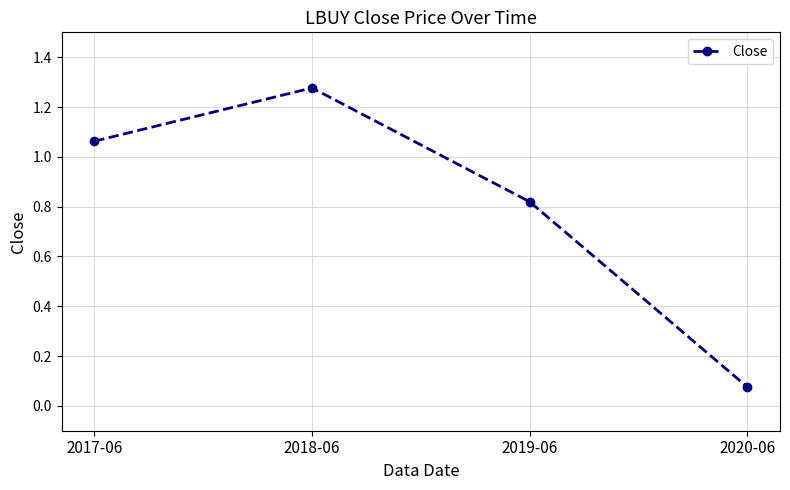

Rank the categories by value from lowest to highest.

2020-06, 2019-06, 2017-06, 2018-06